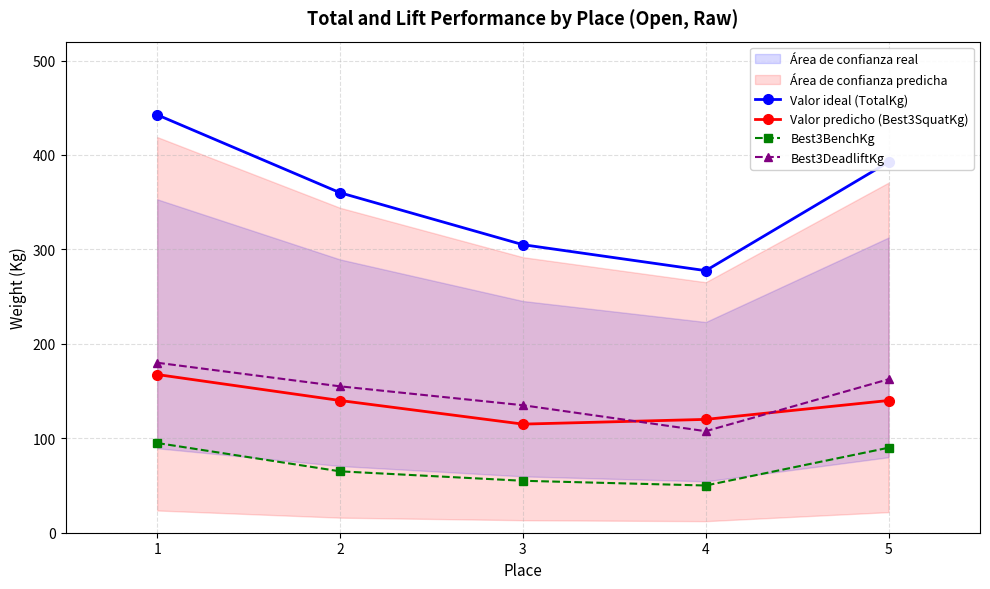

Is it true that Valor ideal (TotalKg) equals 360.0 at 2?

True